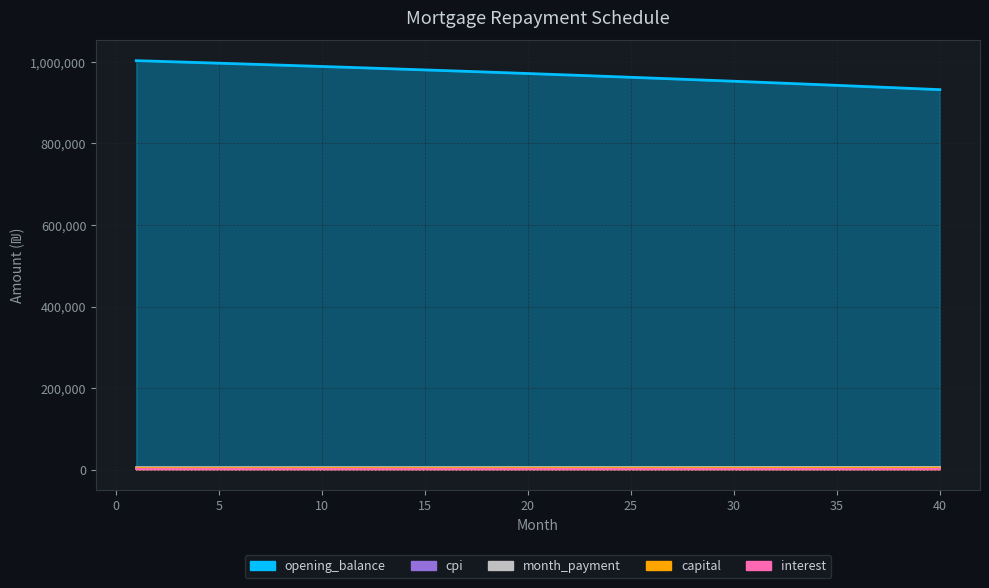

What are all the series names shown in the legend?

opening_balance, interest, capital, month_payment, cpi